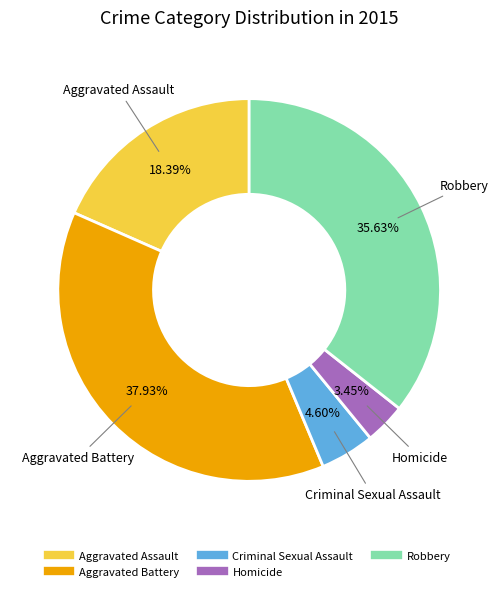

Count the number of slices in the pie.

5